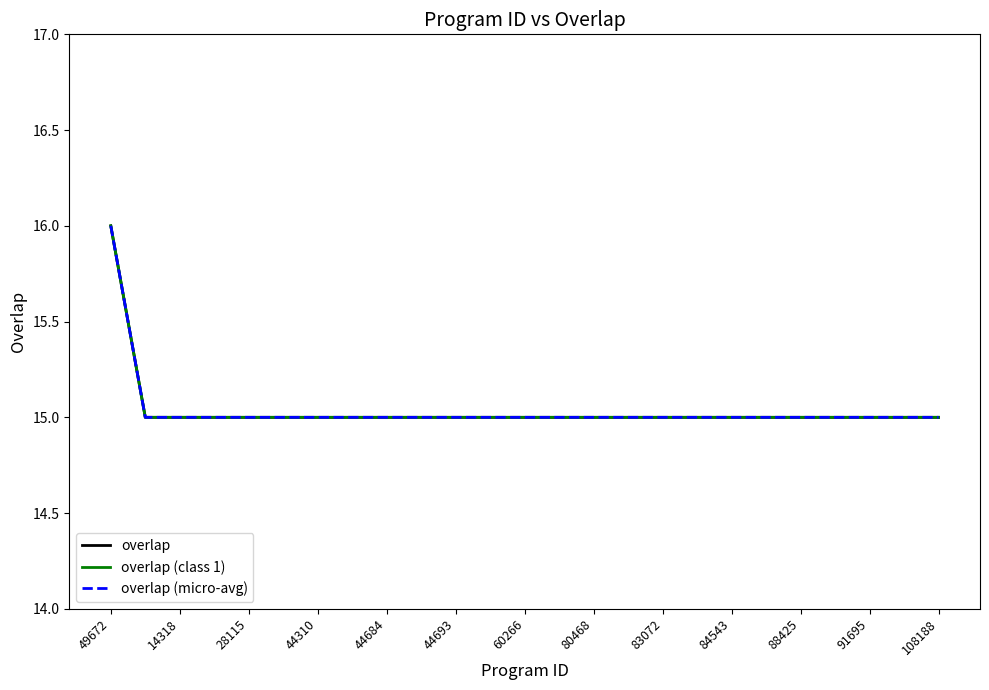

Does the chart display data point markers on the line(s)?

No